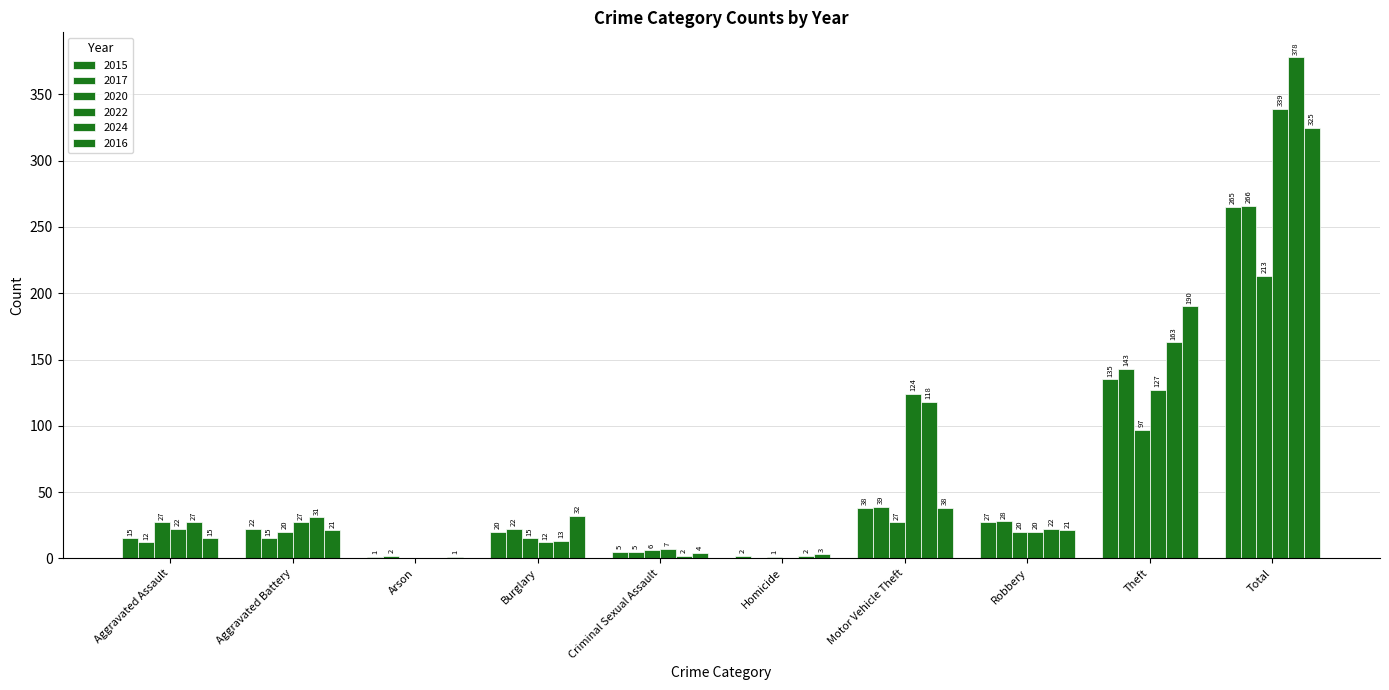

List the labels in order of 2024 value, largest first.

Total, Theft, Motor Vehicle Theft, Aggravated Battery, Aggravated Assault, Robbery, Burglary, Criminal Sexual Assault, Homicide, Arson